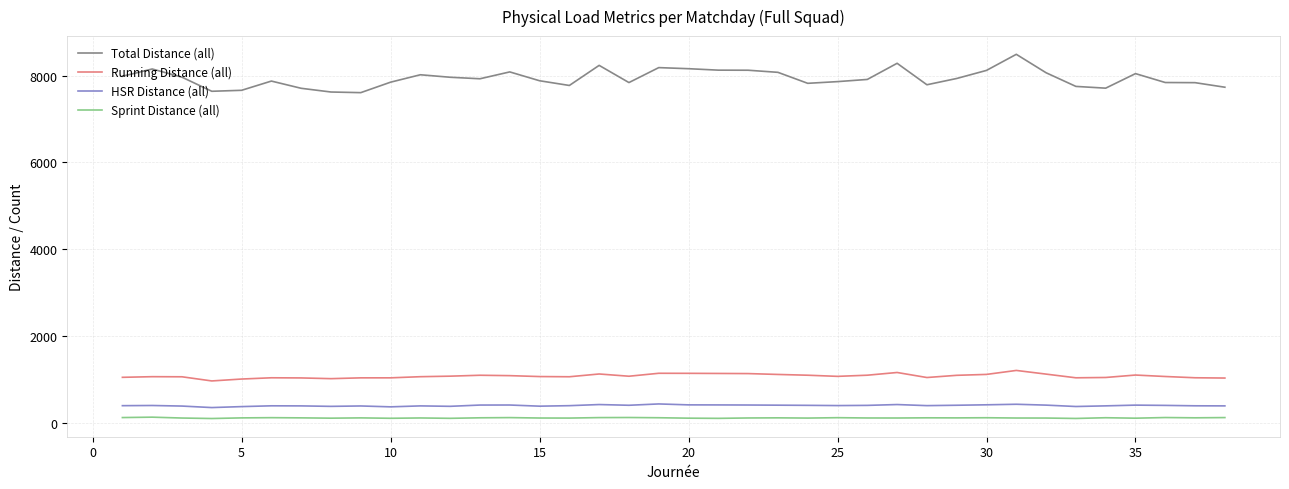

What is the sum of all Total Distance (all) values?

301627.1